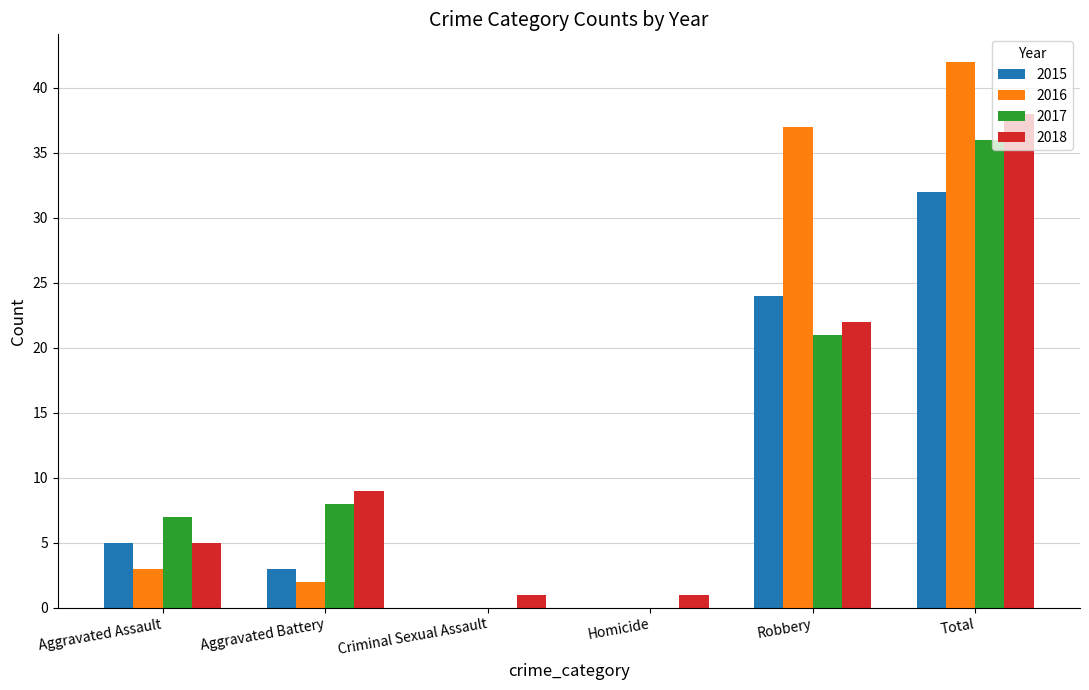

Reading left to right, list all the values displayed in this chart.

2015: 5	3	0	0	24	32
2016: 3	2	0	0	37	42
2017: 7	8	0	0	21	36
2018: 5	9	1	1	22	38